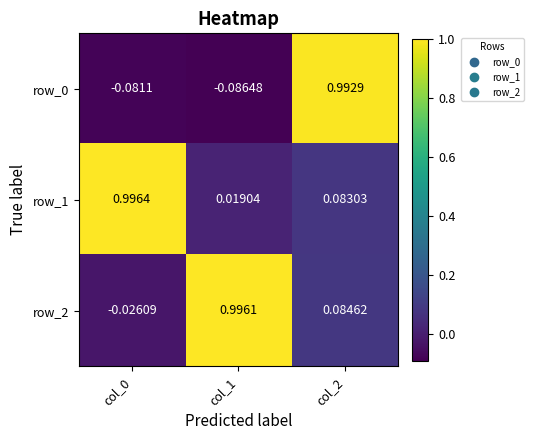

How many categories are shown in the chart?

3